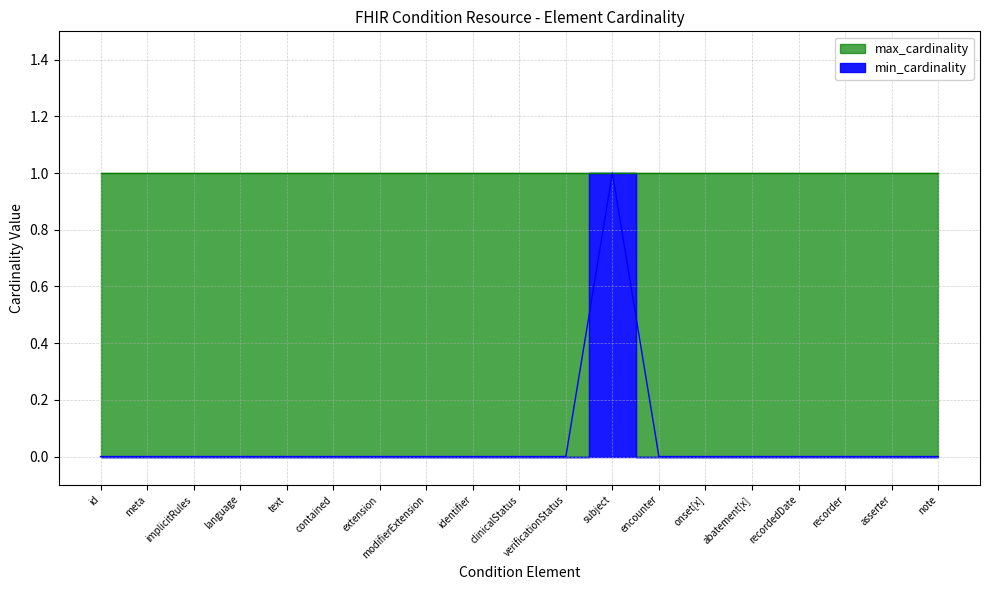

At which category does the chart reach its peak across all series?

subject